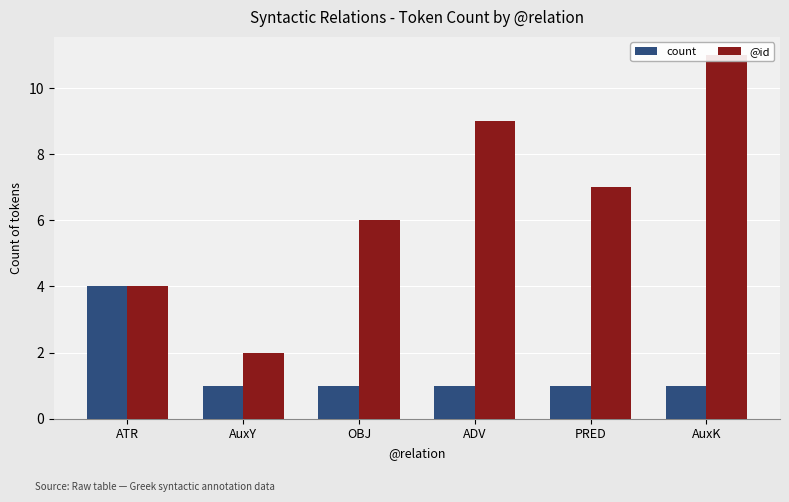

What is the value of the @id bar at the 5th from the left?

7